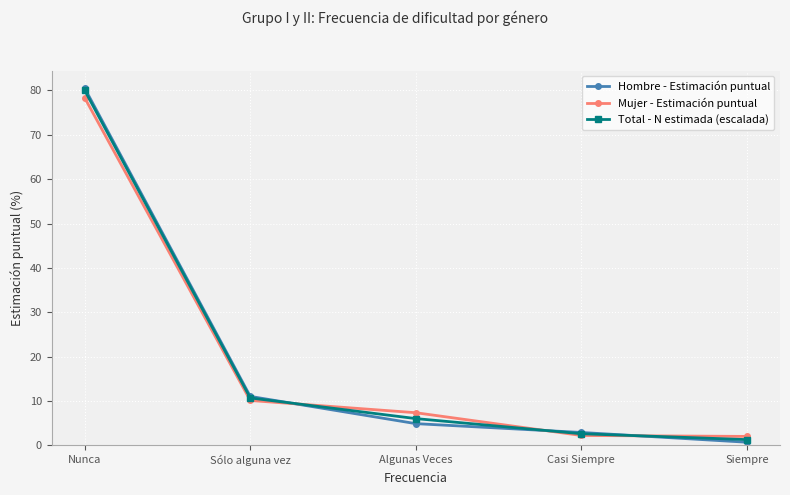

What is the spread (max minus min) of values at Sólo alguna vez?

0.9